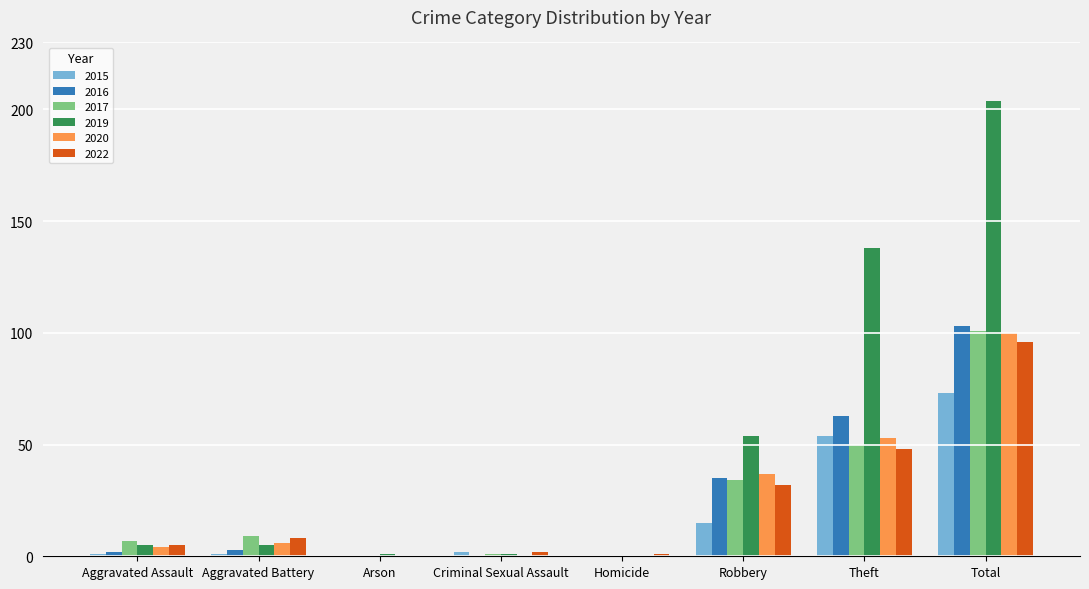

Which label corresponds to the largest value in the chart?

Total